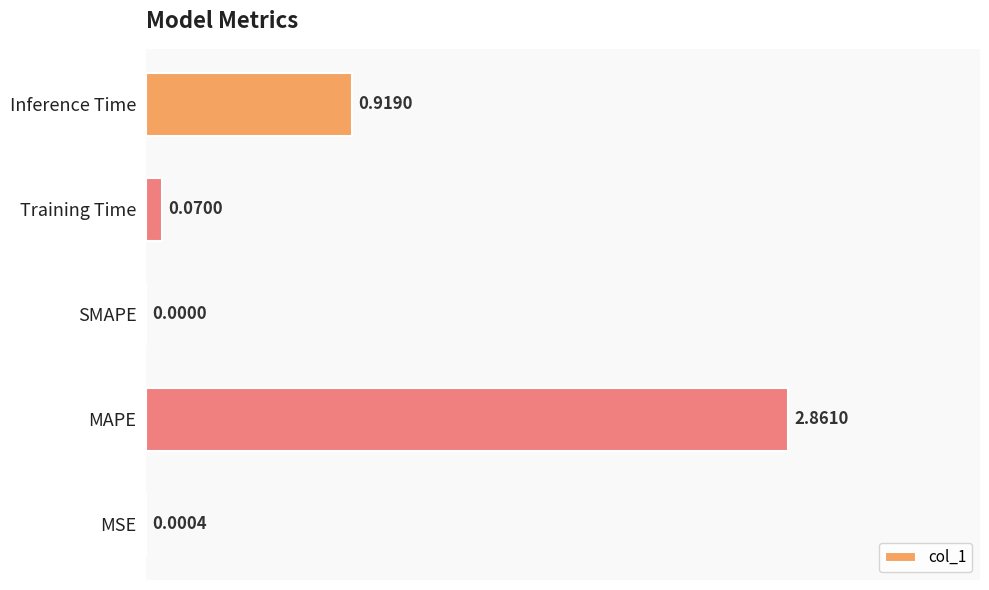

At which label is the value closest to 1?

Inference Time